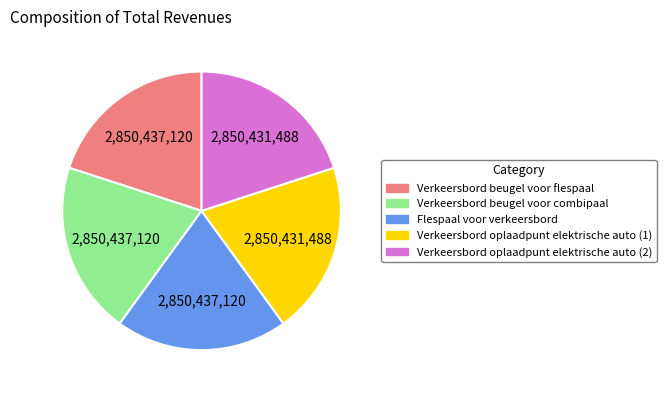

True or false: Verkeersbord beugel voor flespaal accounts for 20% of the total.

True